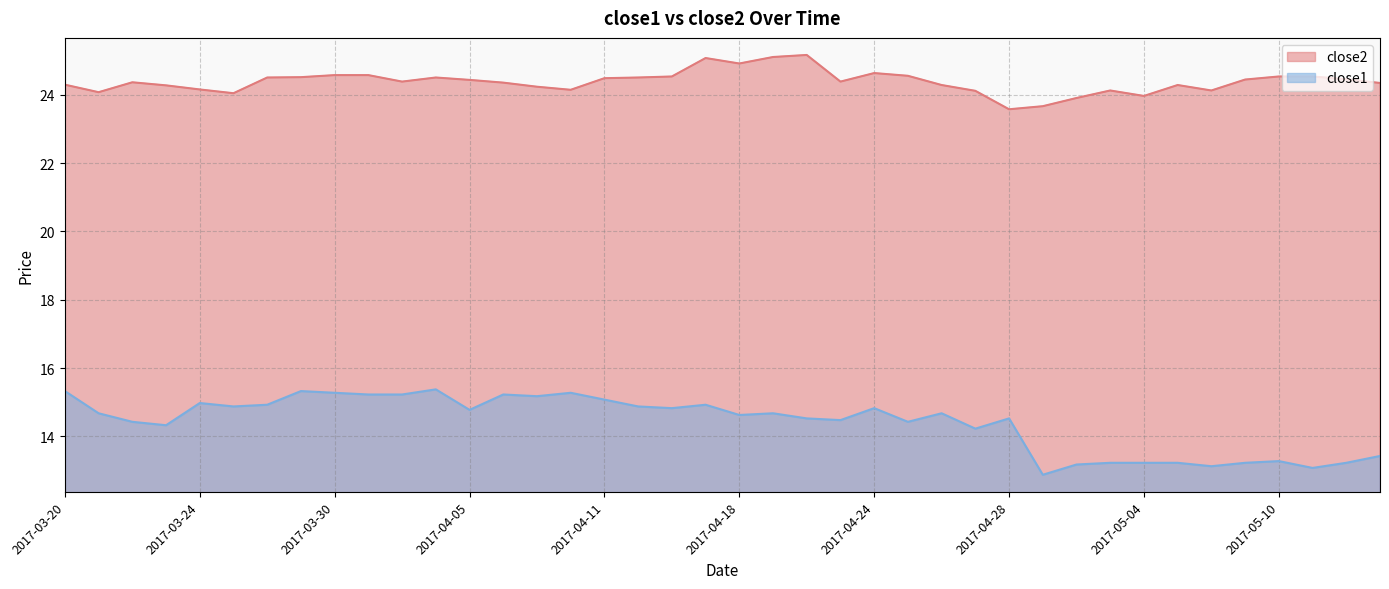

What is the value of the close1 point at the 31st from the left?

13.2